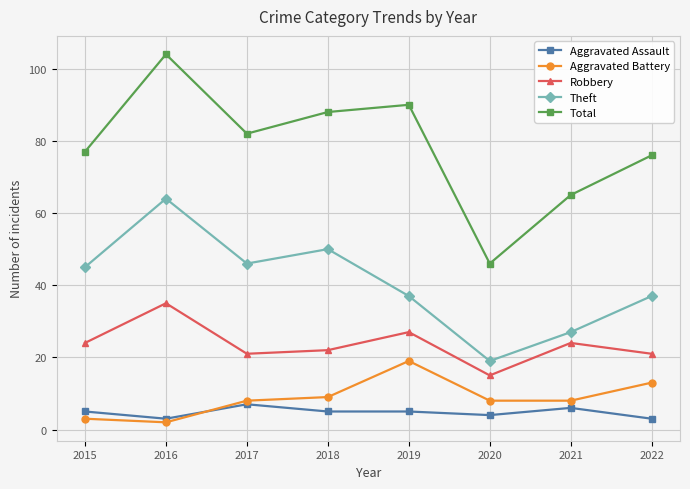

At which category does Total reach its first local valley?

2017